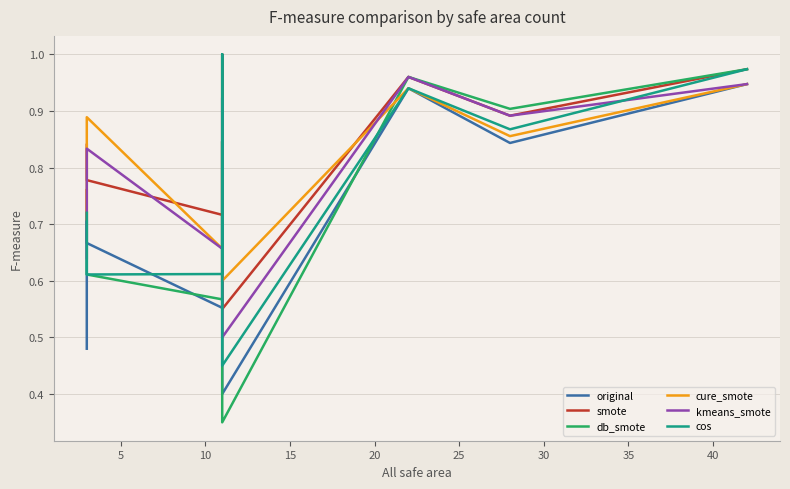

Which series has the widest spread of values?

db_smote